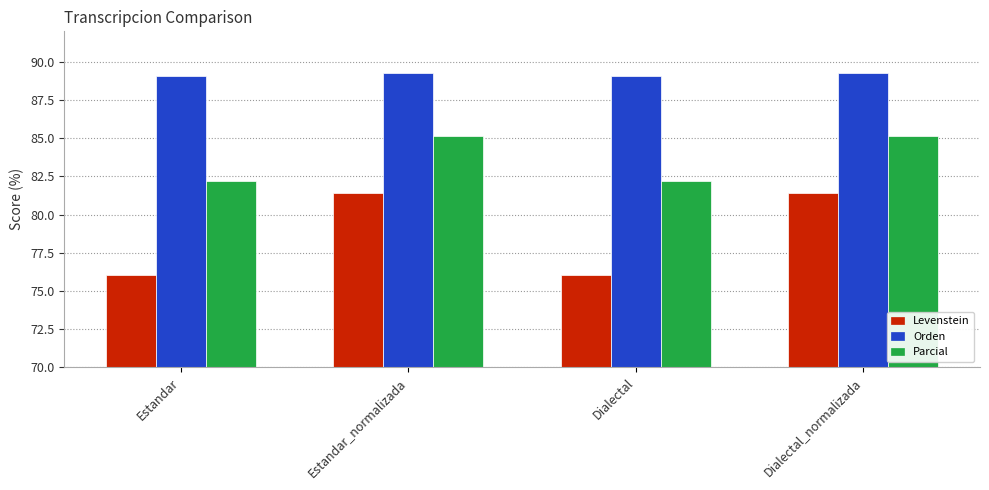

What is the difference between the second highest and second lowest values in the Orden series?

0.2